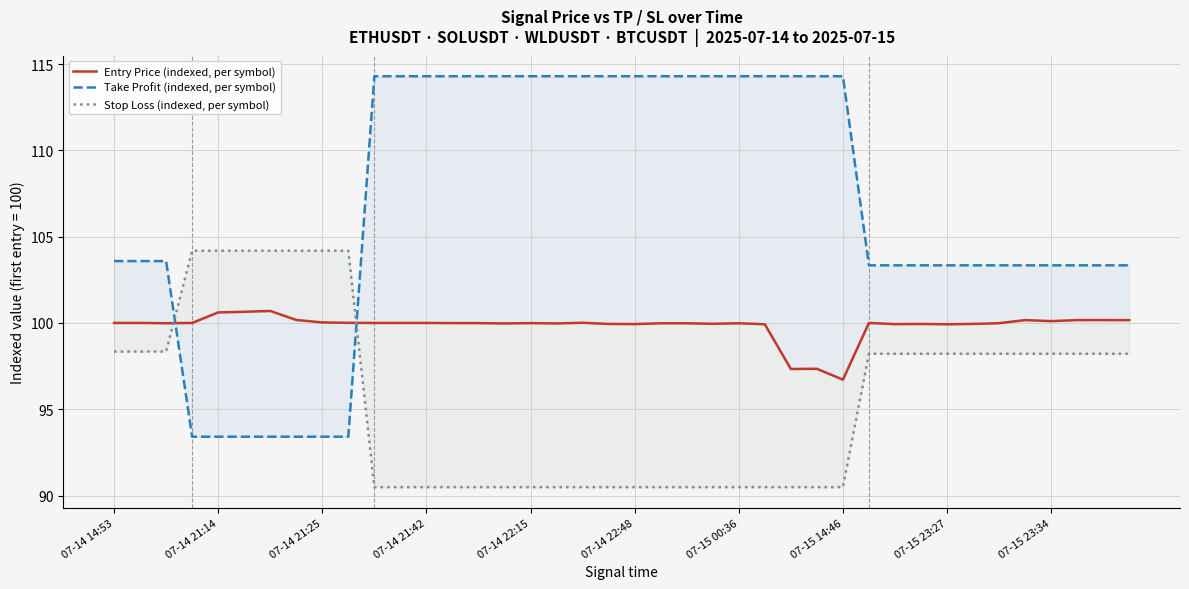

How many values in the Entry Price (indexed, per symbol) series are below 99?

3